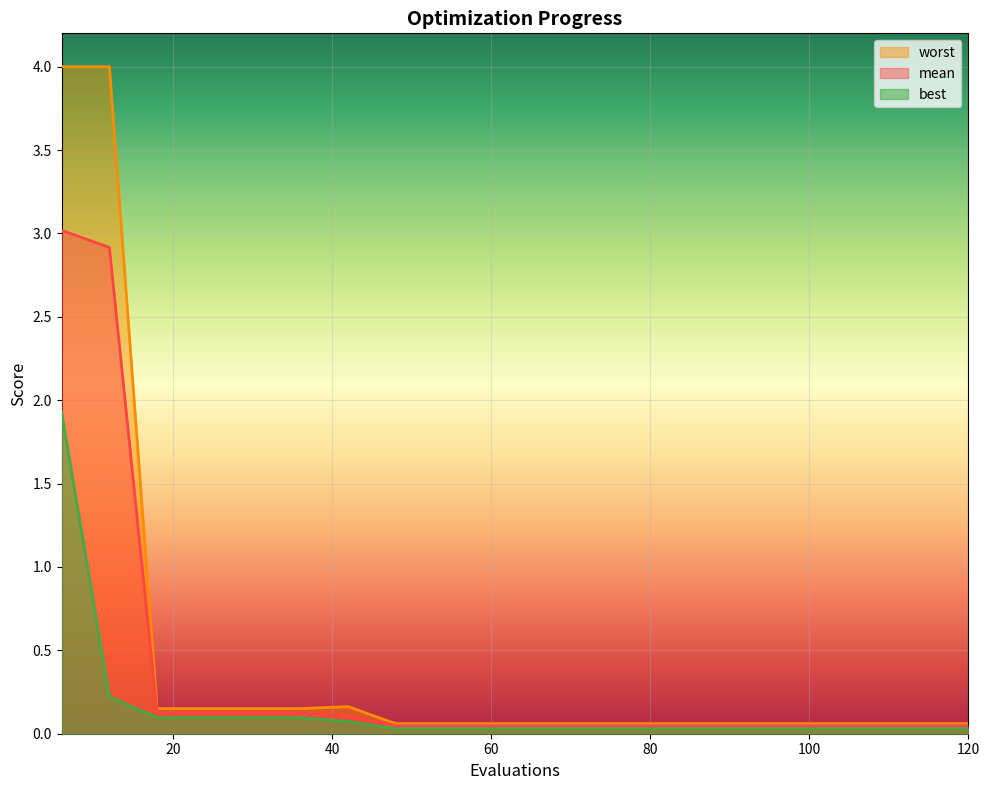

True or false: best has more than 0 interior local peaks.

False